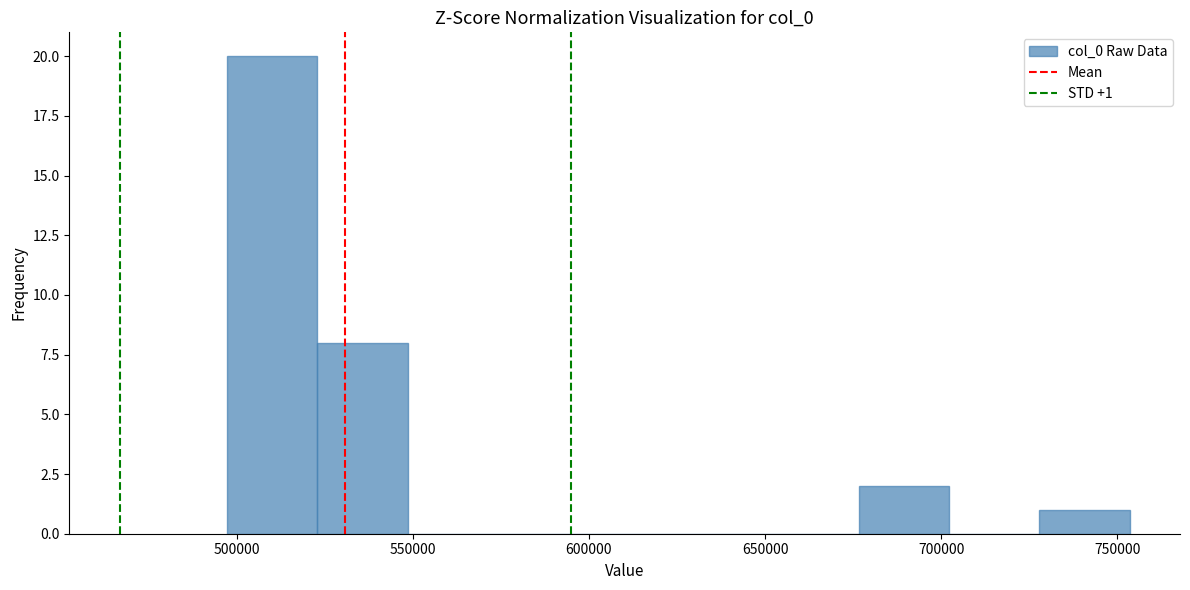

Which range on the x-axis has the tallest bar?

495000 to 525000